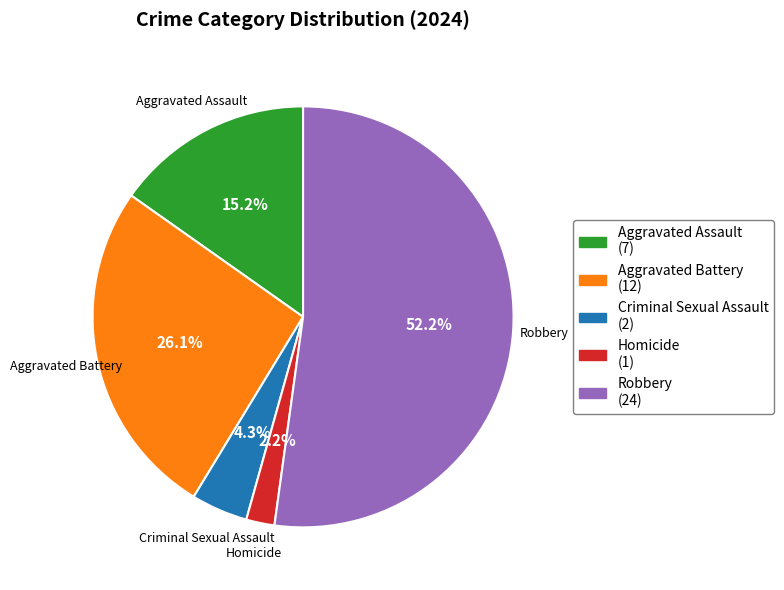

To the nearest percent, what portion does Homicide represent?

2%